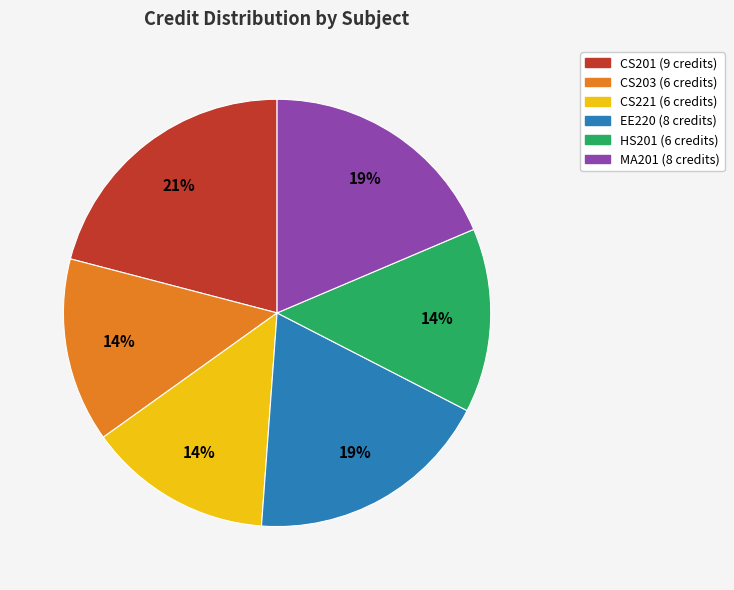

To the nearest percent, what percentage of the pie is EE220?

19%